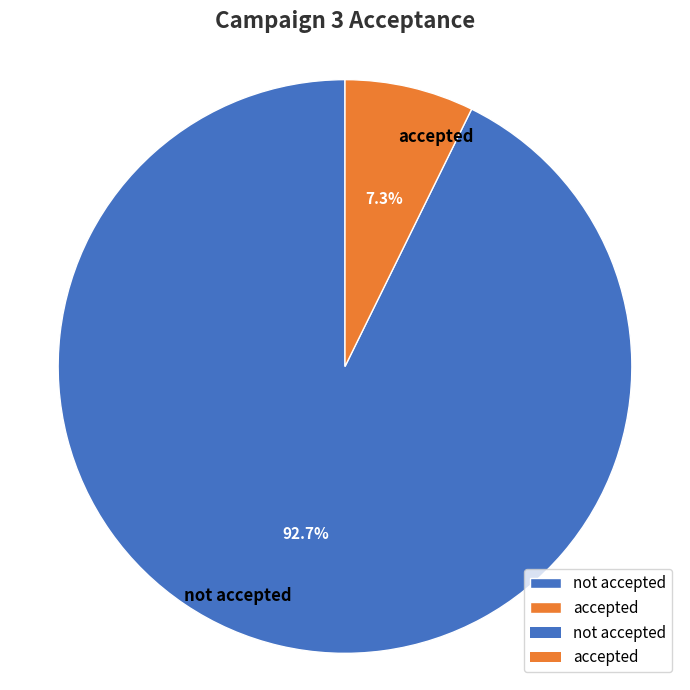

What percentage is NOT represented by accepted?

92.7%